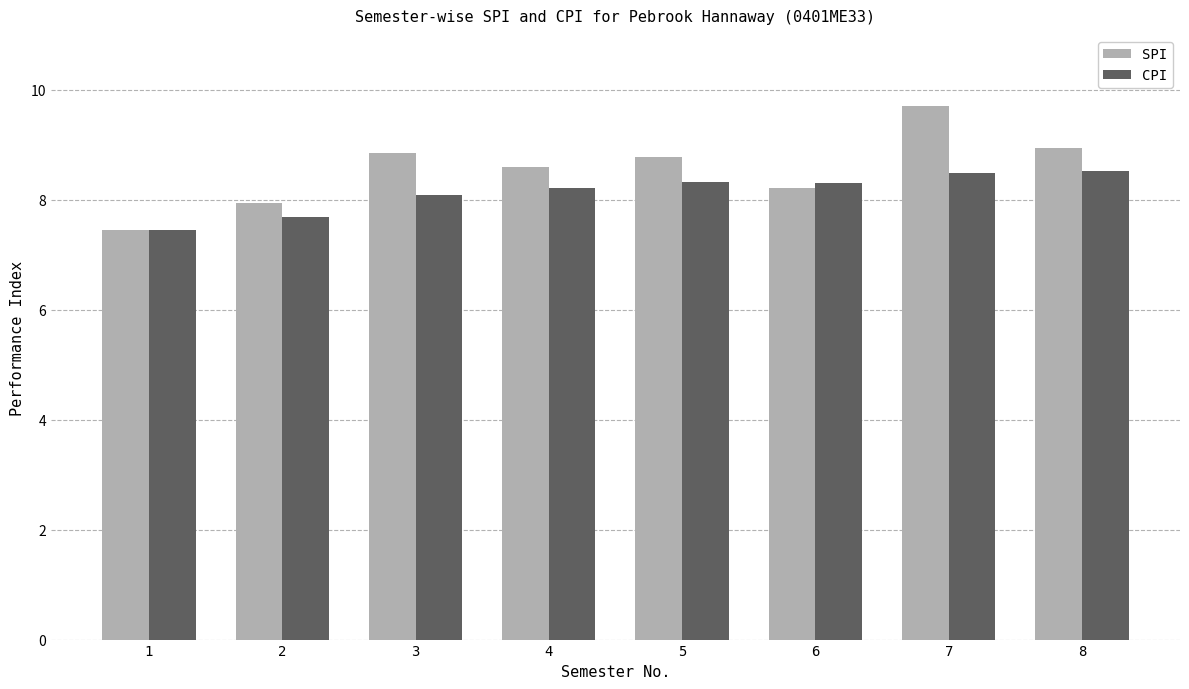

Rank the series by their maximum value, from lowest to highest.

CPI, SPI